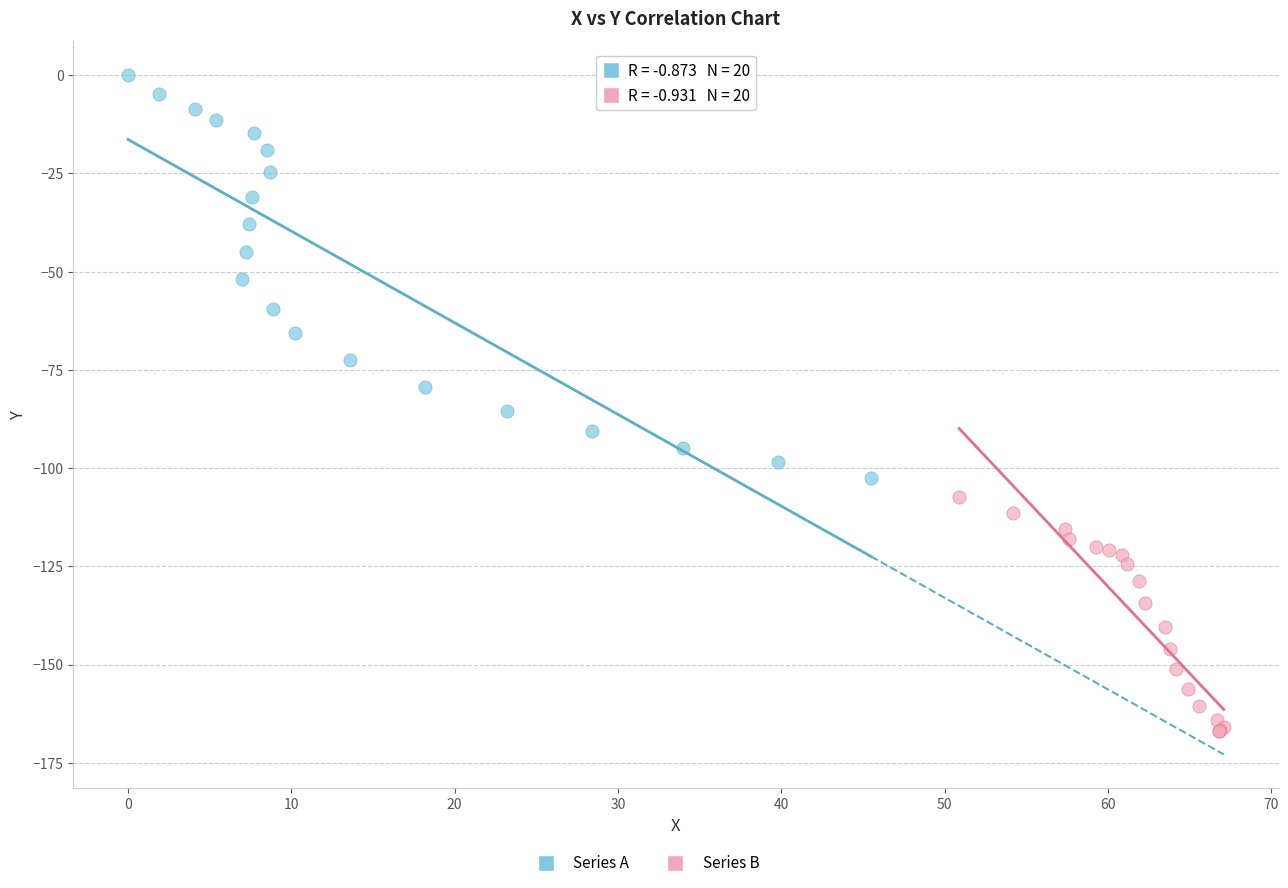

Which series contains the highest Y value?

Series A